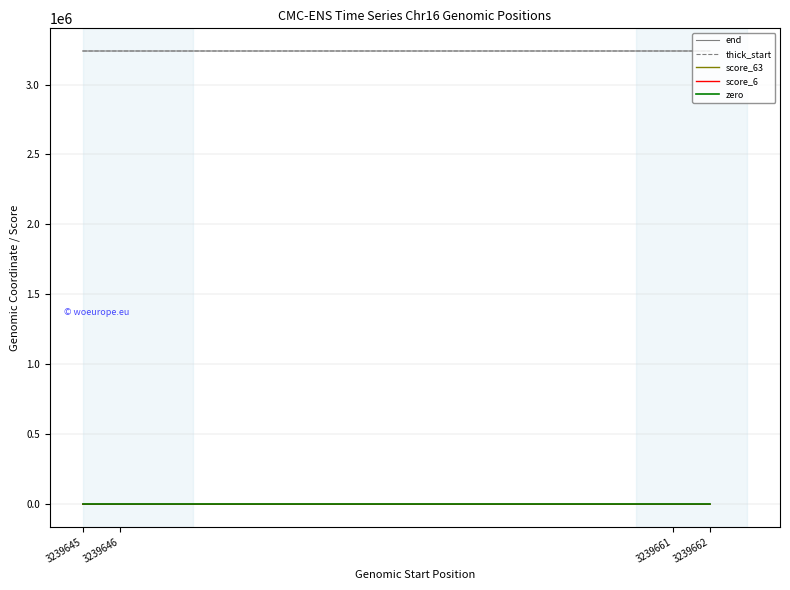

Is it true that score_63 equals 63 at 3239646?

True